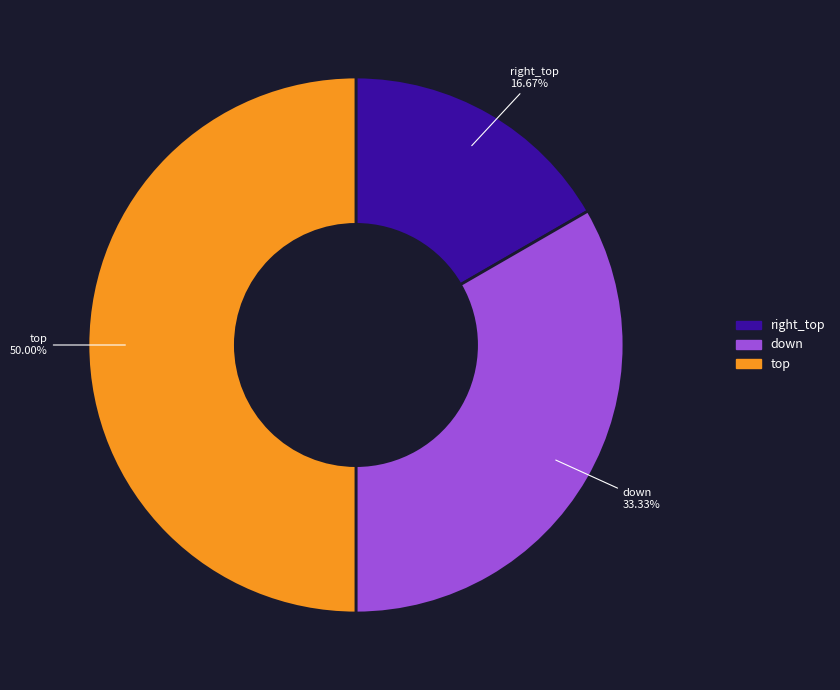

Does right_top account for over 50% of the chart?

No